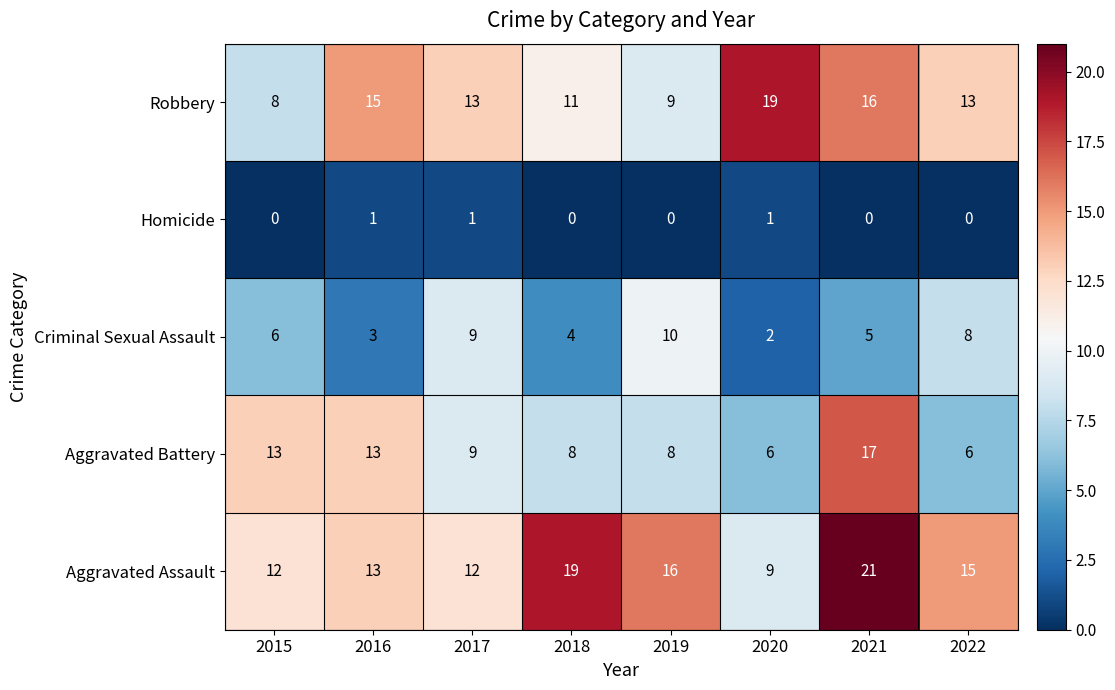

Is it true that Aggravated Assault equals 17 at 2017?

False